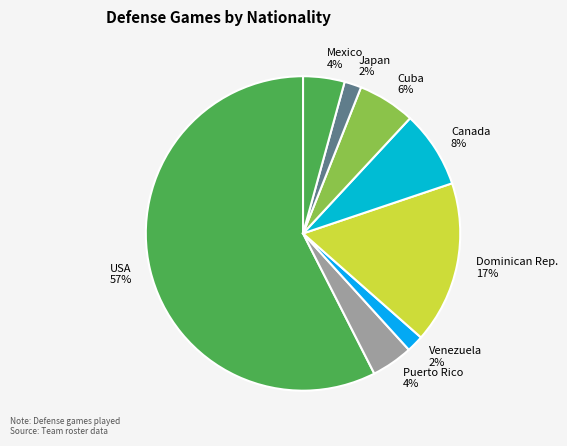

Which category has the biggest portion of the pie?

USA